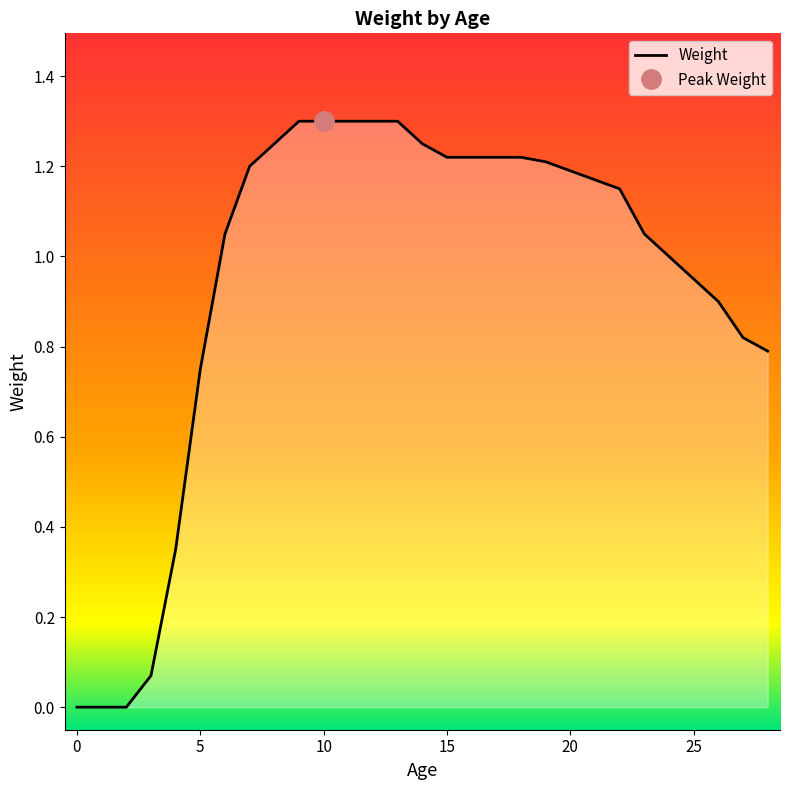

What is the greatest value displayed?

1.3